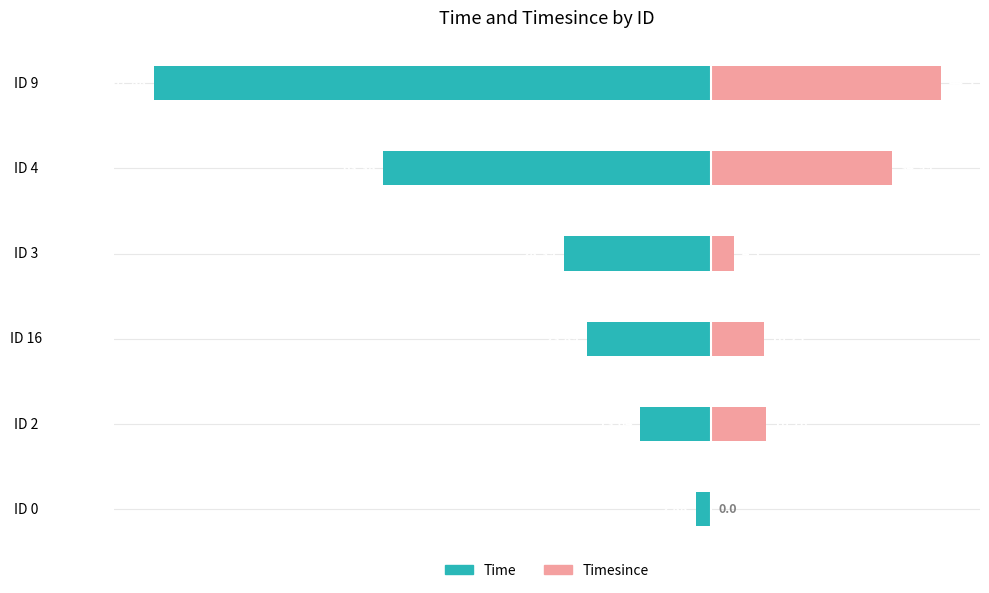

Reading left to right, extract all data points from this chart.

Time: -2.9	-13.6	-23.9	-28.4	-63.4	-107.9
Timesince: 0.0	10.8	10.2	4.5	35.0	44.5